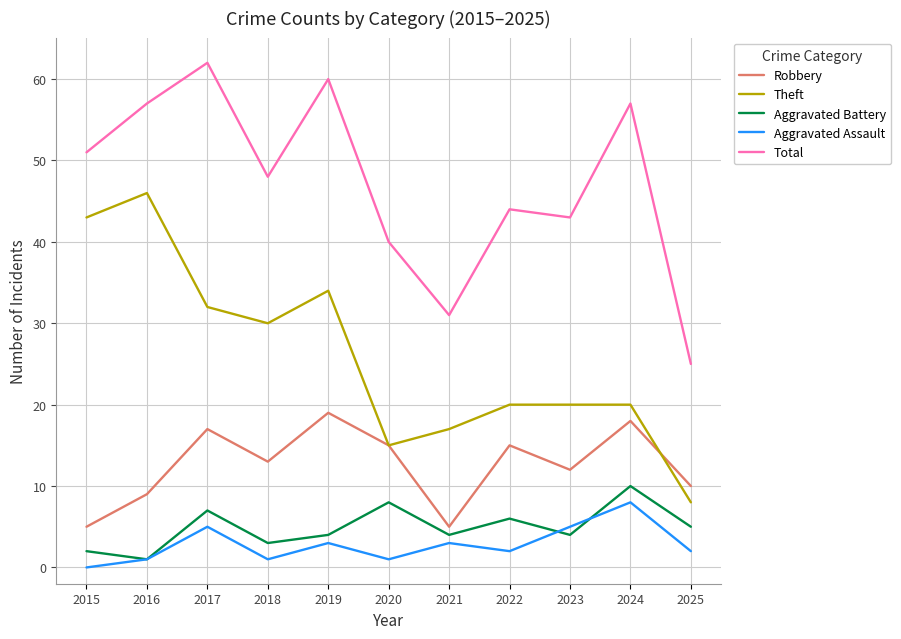

What are all the series names shown in the legend?

Robbery, Theft, Aggravated Battery, Aggravated Assault, Total